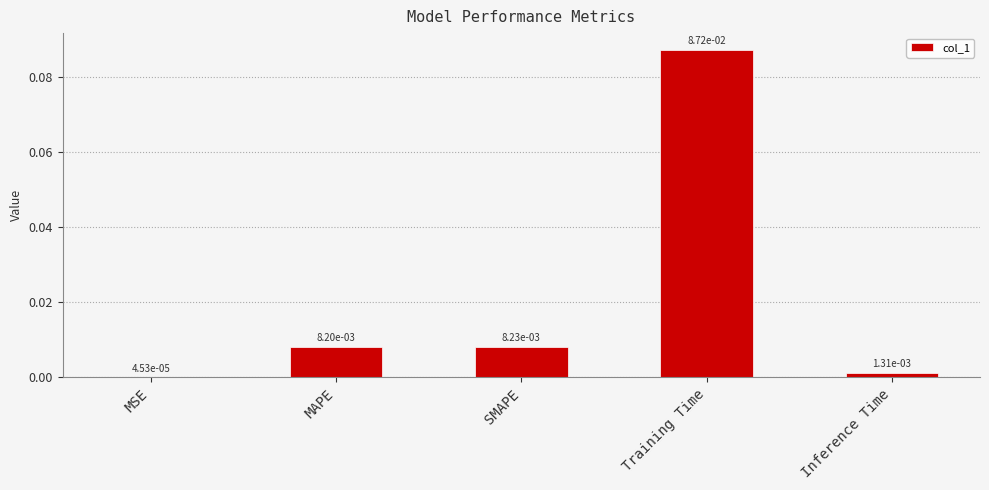

What is the change in value from MAPE to Training Time?

+0.1